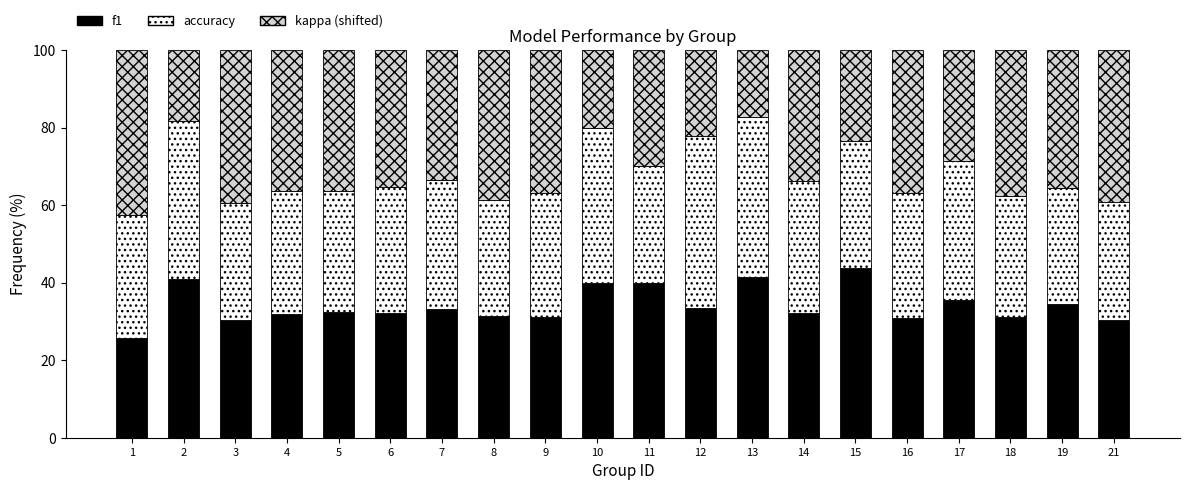

Count the number of data series in this chart.

3